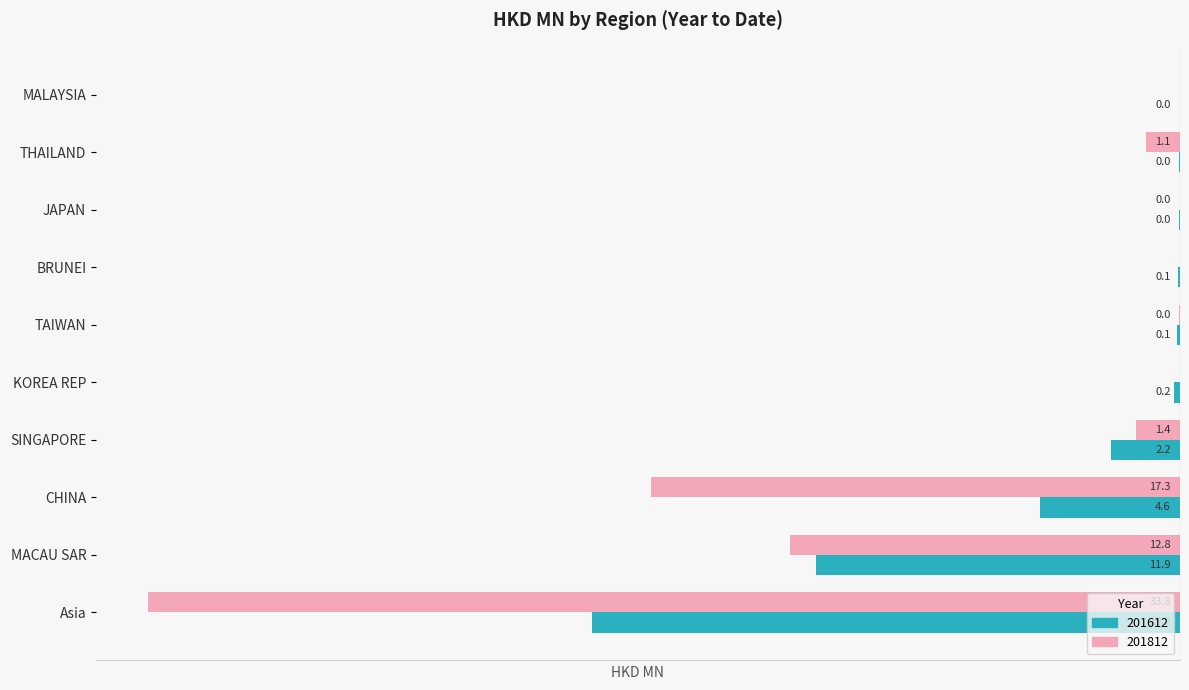

The 201612 series shows -0.0 at THAILAND. True or false?

False